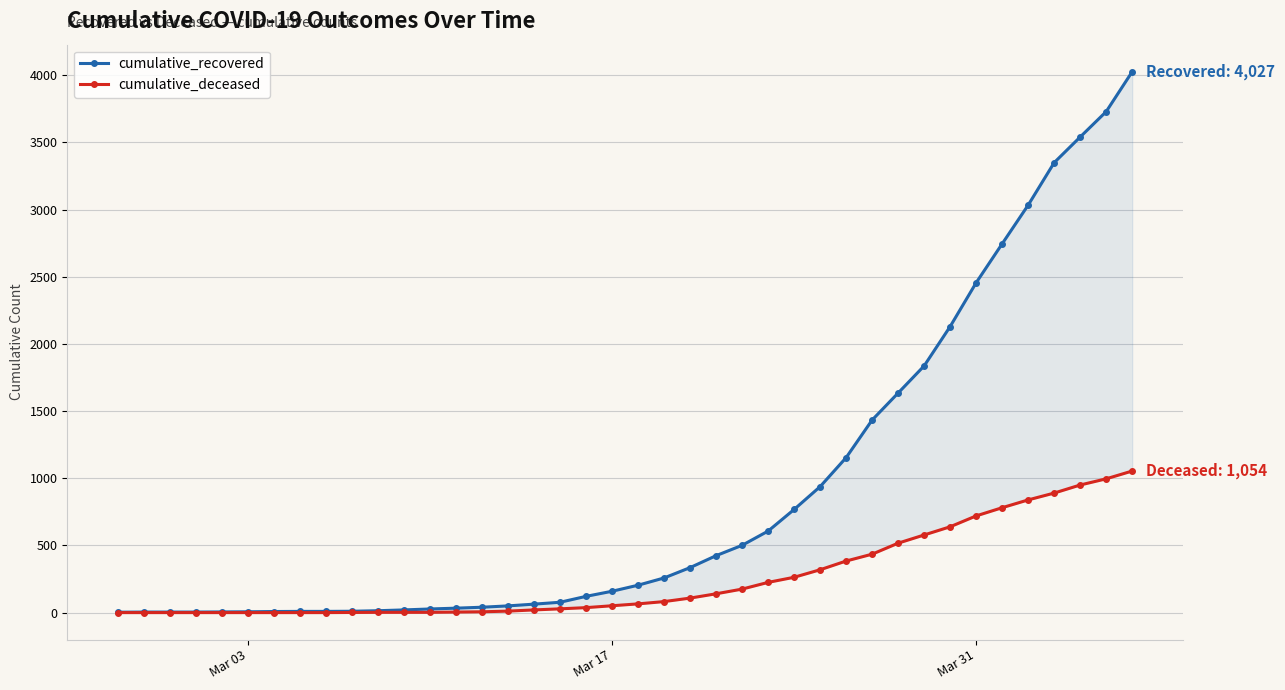

Is it true that cumulative_deceased equals 581 at 4?

False